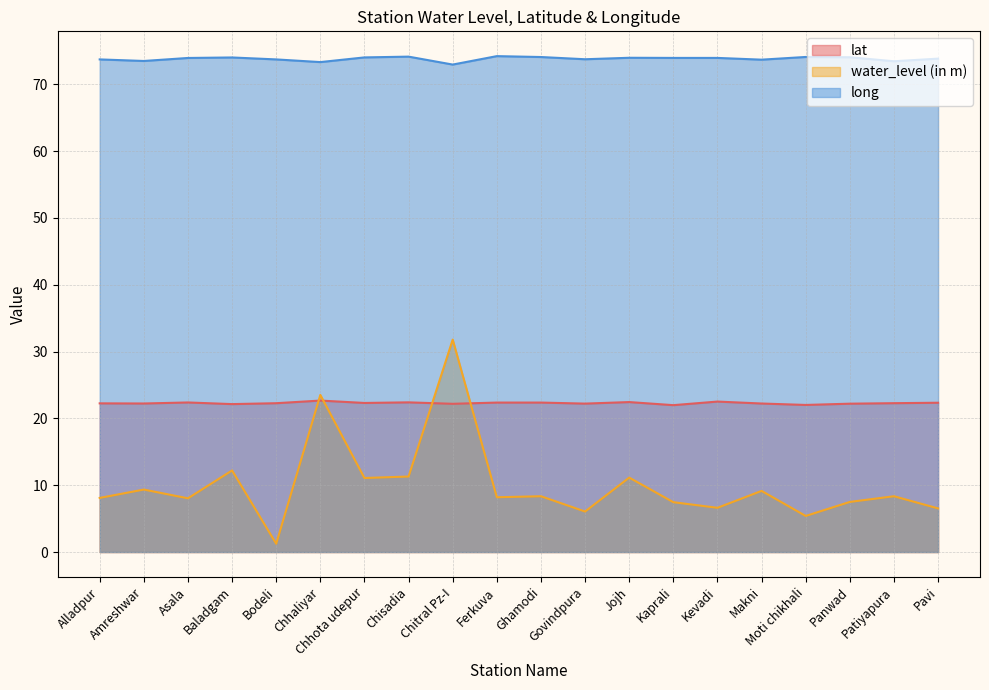

The water_level (in m) series shows 8.3 at Ghamodi. True or false?

True